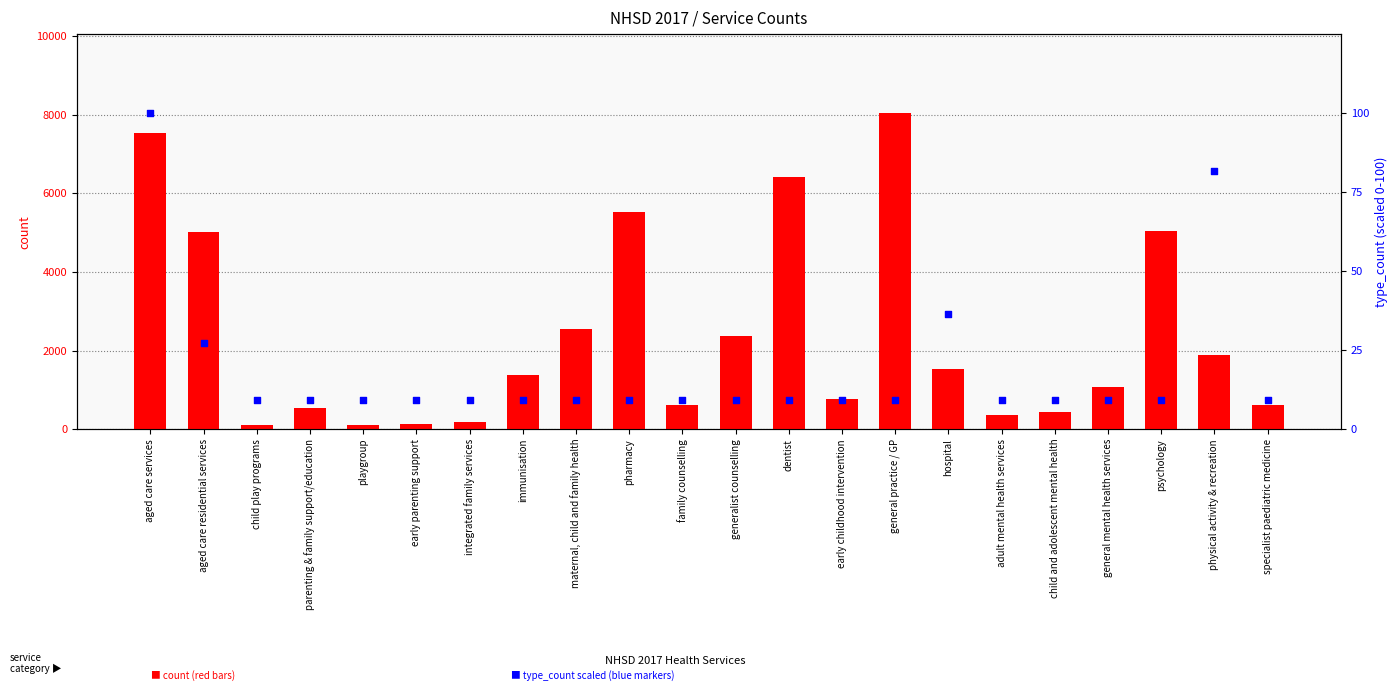

What are all the series names shown in the legend?

count, type_count (scaled)